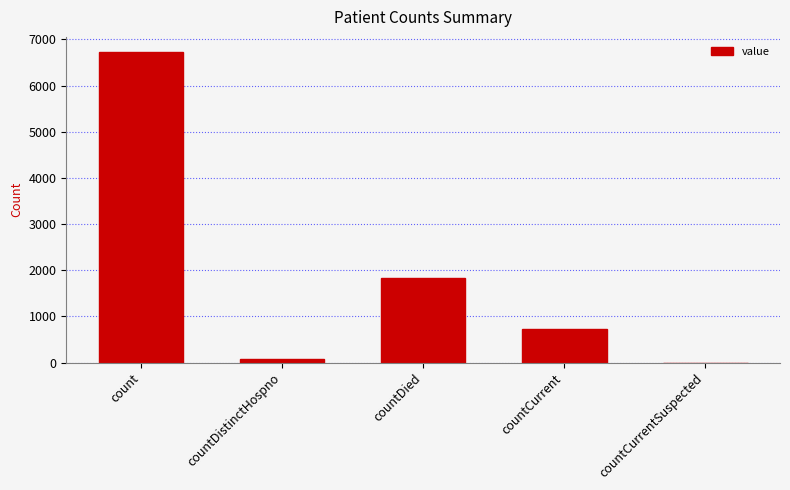

Does the chart contain stacked bars?

No